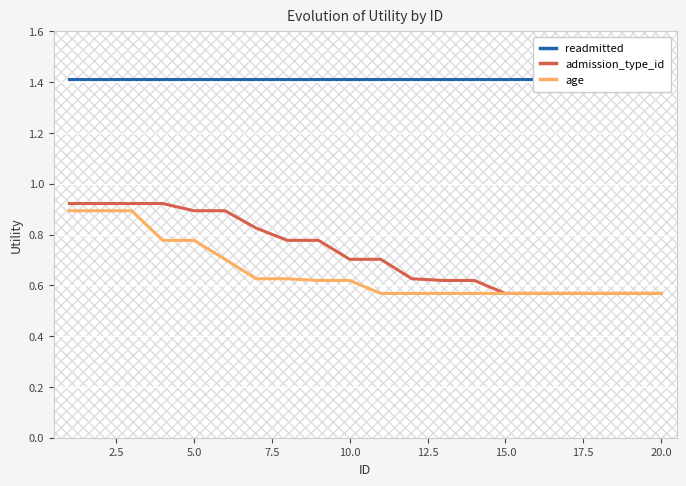

How many data points does each series have?

20